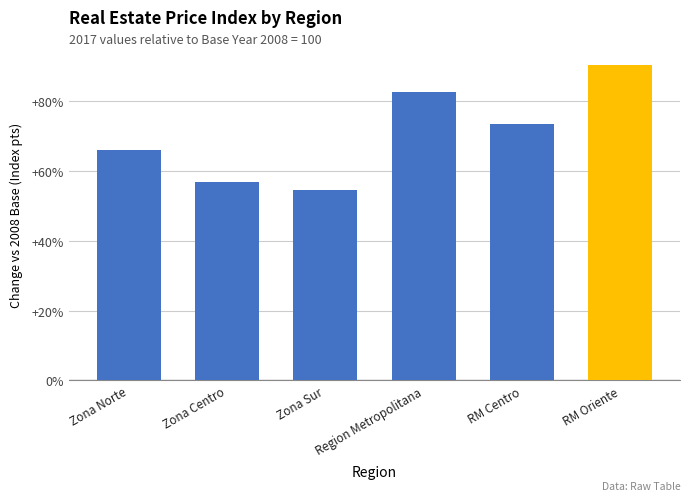

True or false: the data shows 56.9 at Zona Centro.

True